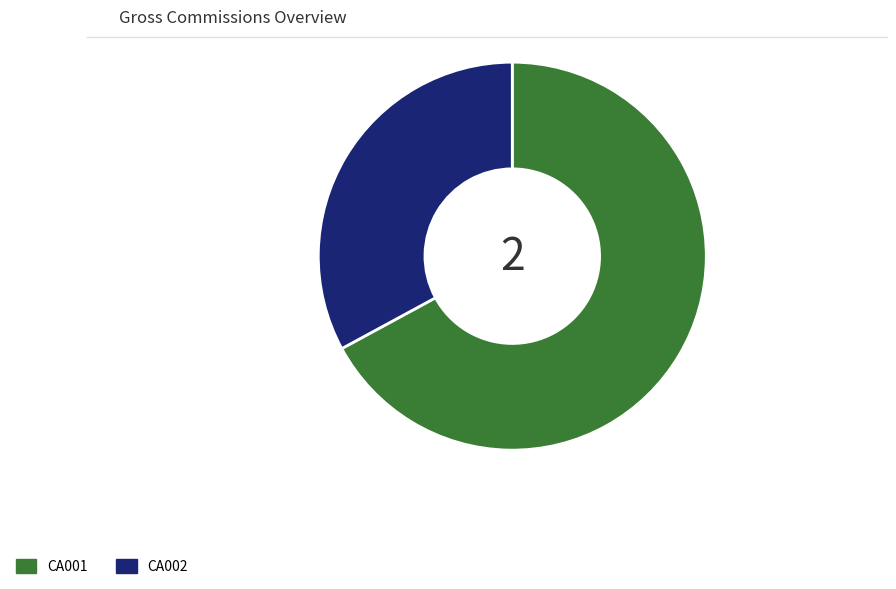

Count the number of slices in the pie.

2